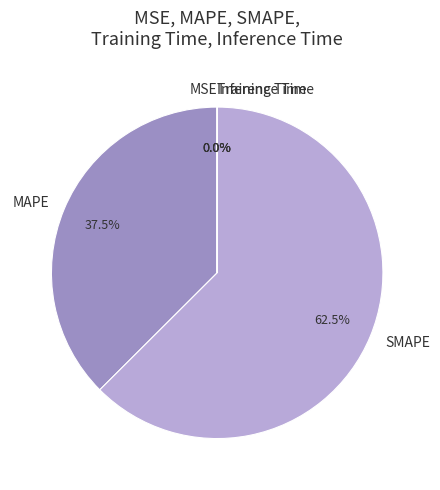

Is there a majority slice in this chart?

Yes